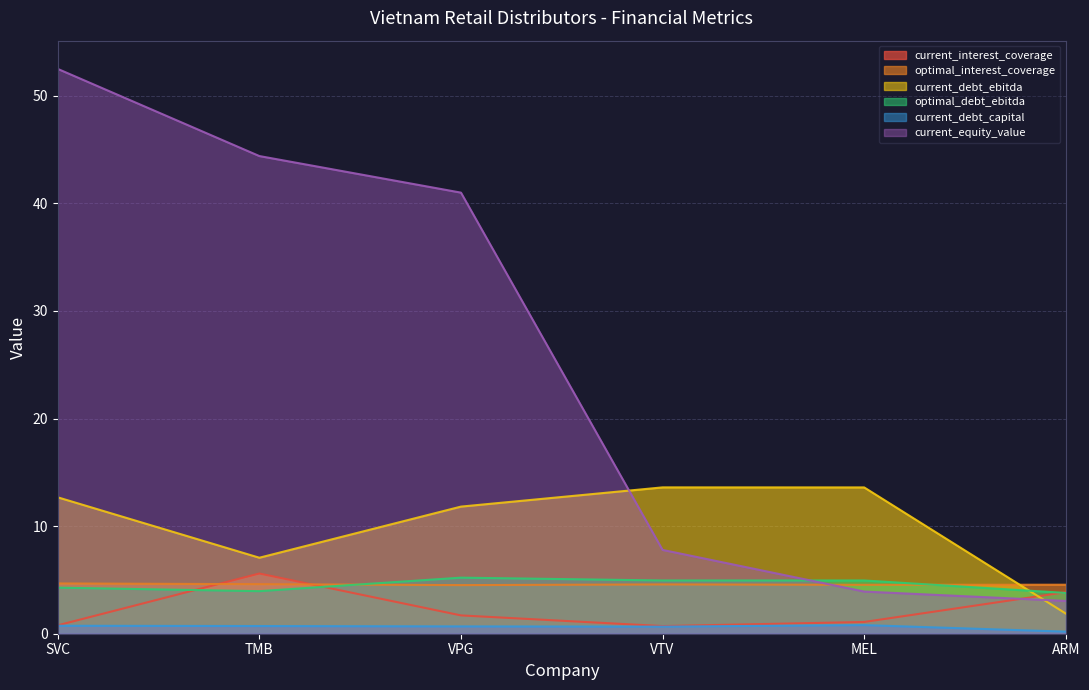

At which category is the sum across all series the highest?

SVC